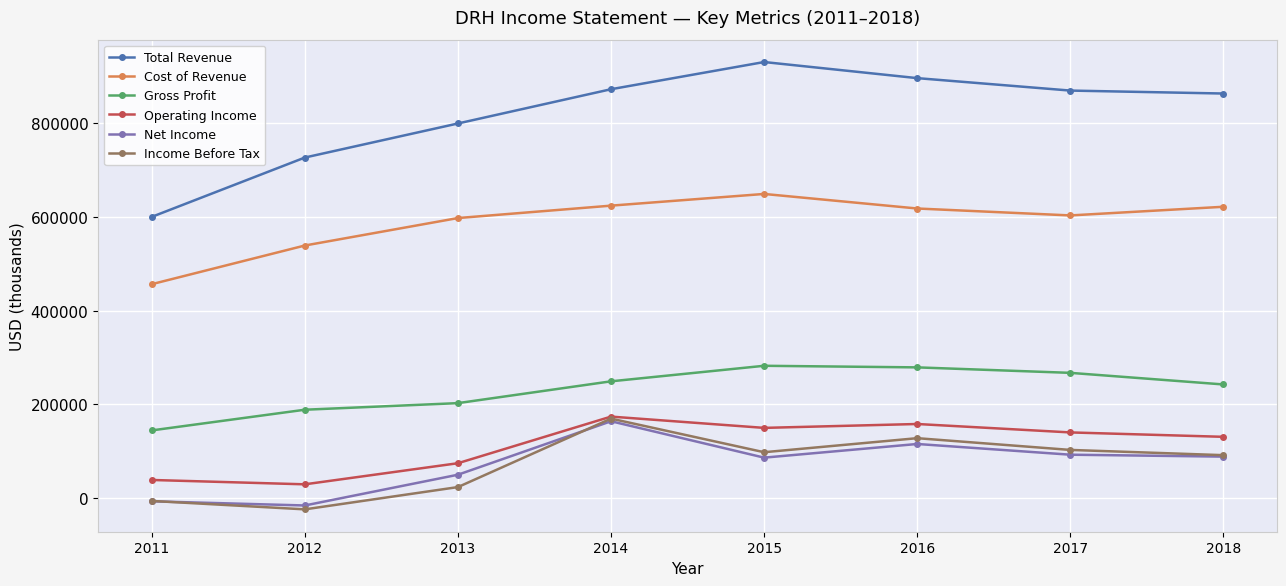

What is the value of the Total Revenue point at the 1st from the left?

600100